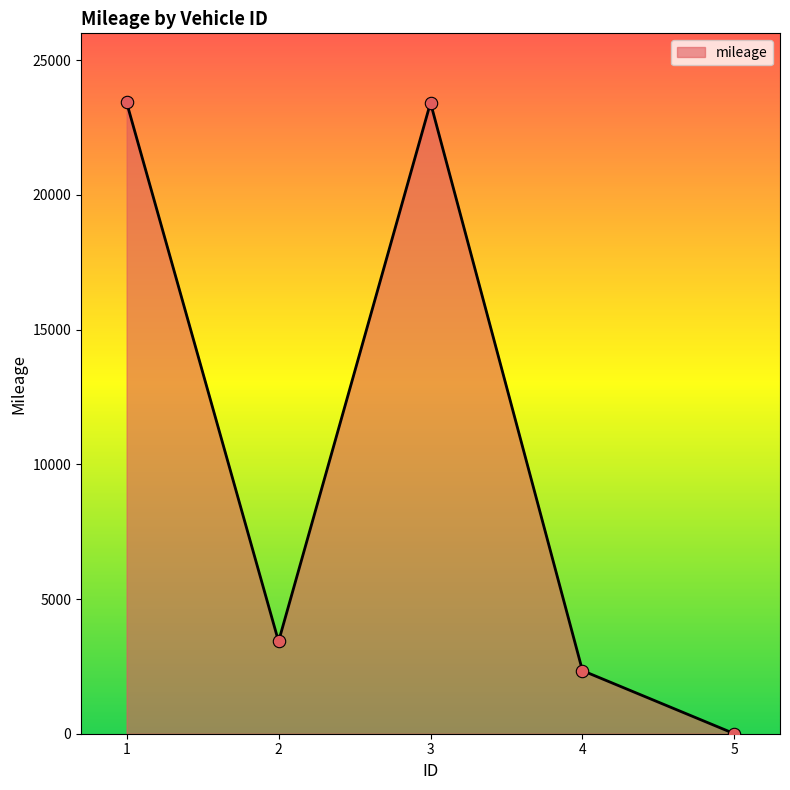

What is the ratio of the value at 1 to the value at 2?

6.8